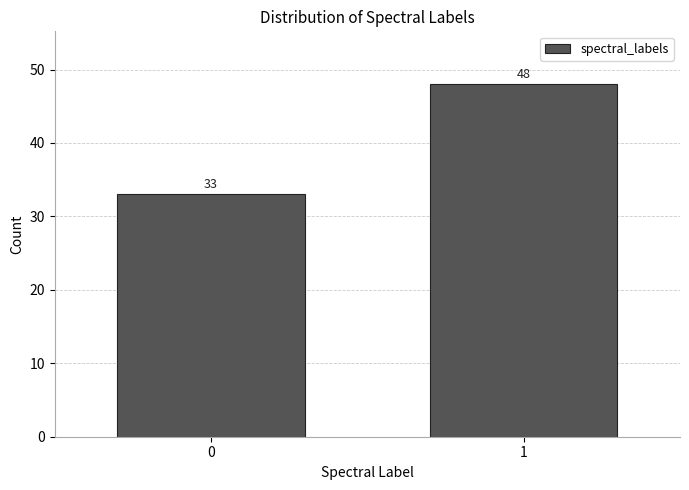

Reading right to left, extract all data points from this chart.

48	33